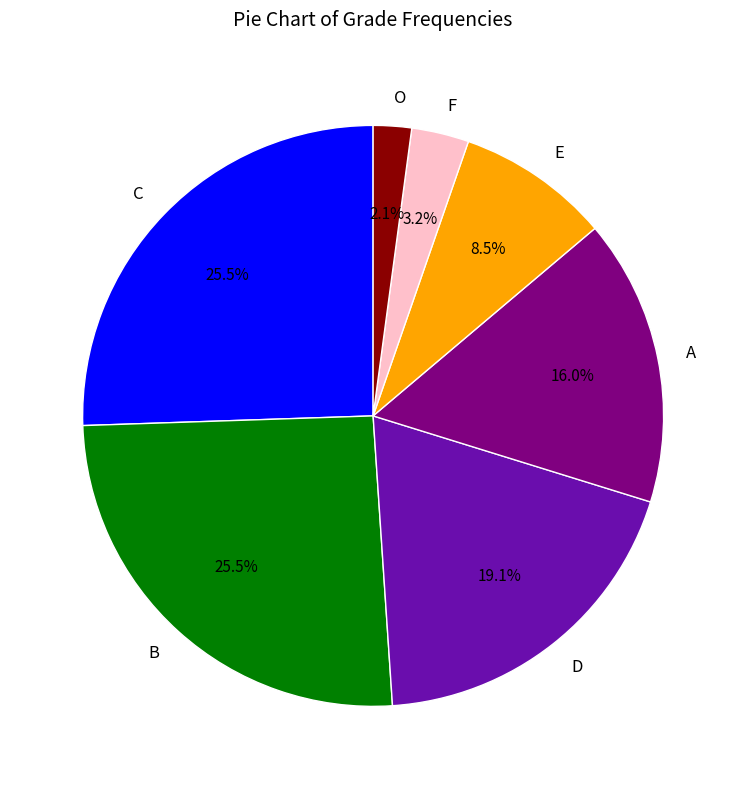

What is the smallest slice in the pie chart?

O